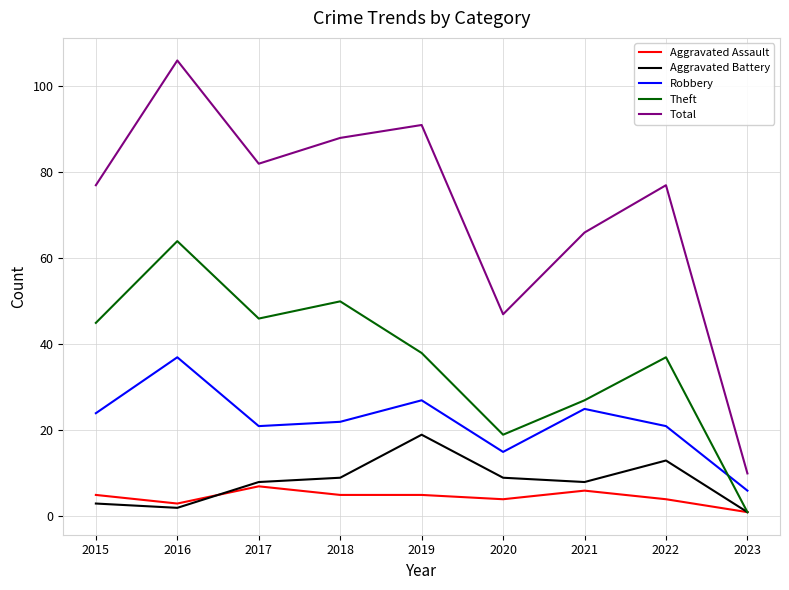

List the series in order of their peak value, lowest first.

Aggravated Assault, Aggravated Battery, Robbery, Theft, Total